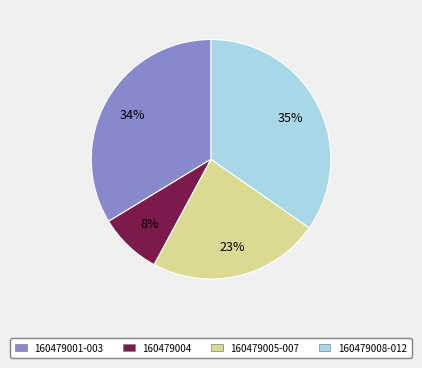

To the nearest percent, what is the average slice percentage?

25%